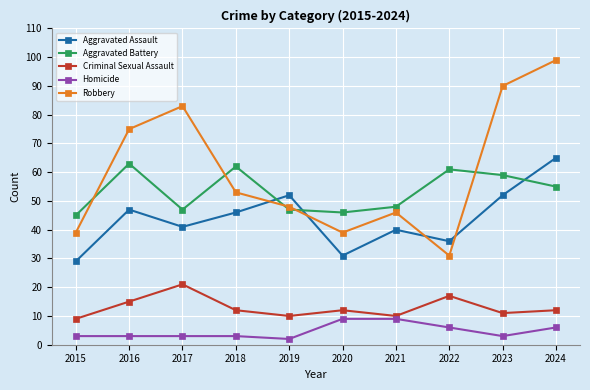

What is the sum of the Aggravated Battery values at 2020 and 2023?

105